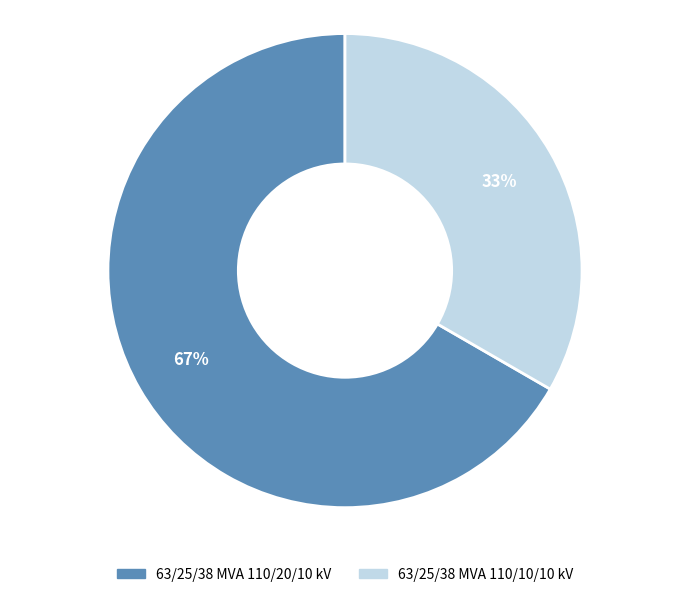

To the nearest percent, what percentage of the pie is 63/25/38 MVA 110/10/10 kV?

33%